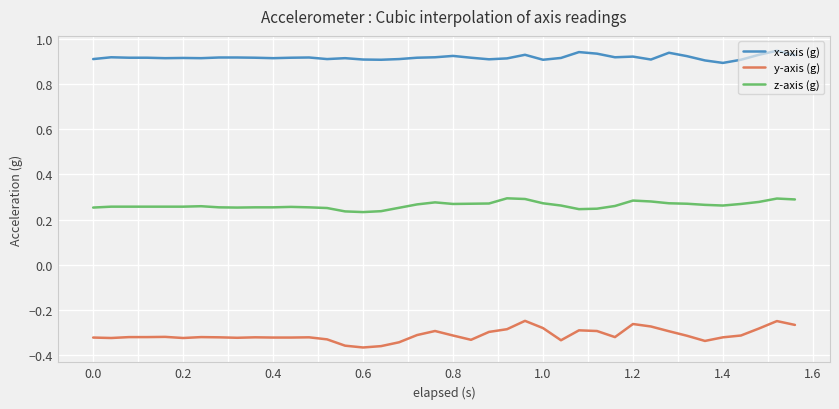

Which series has the largest total across all categories?

x-axis (g)